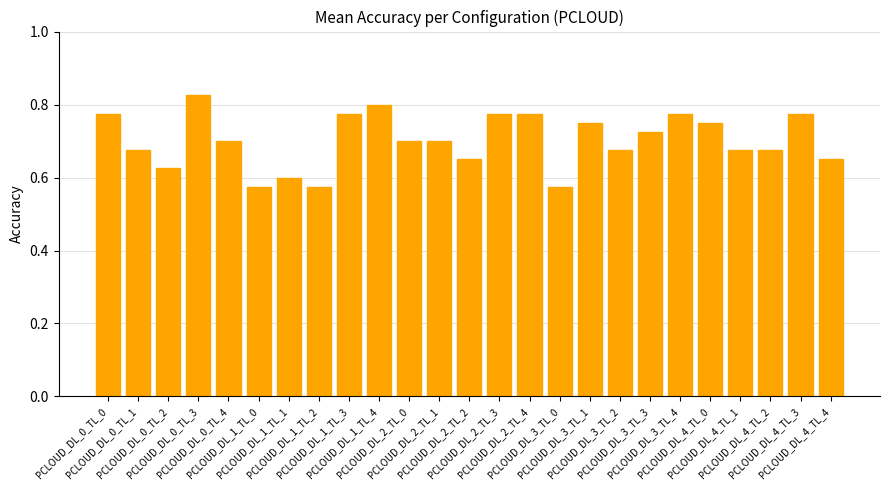

Count the values in the range 0 to 1.

25